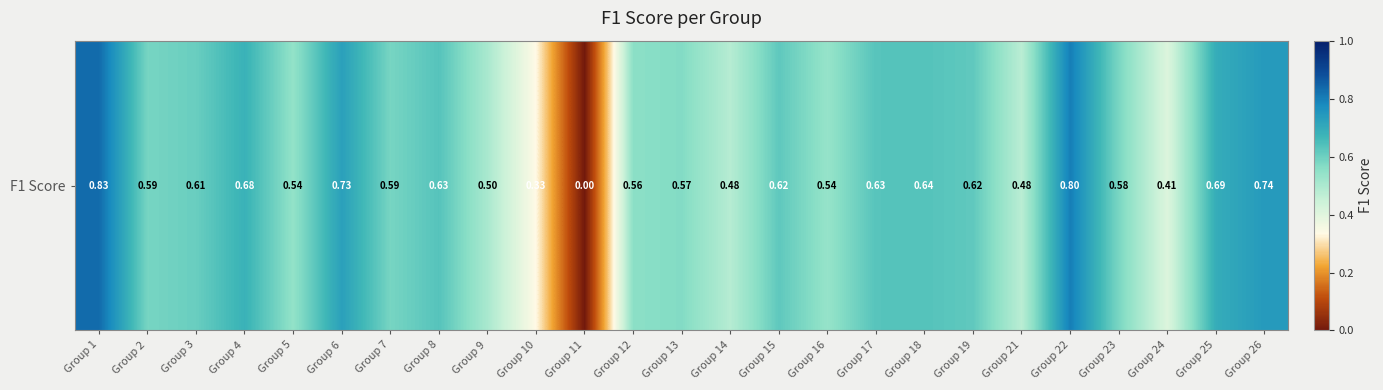

How many categories are shown in the chart?

25